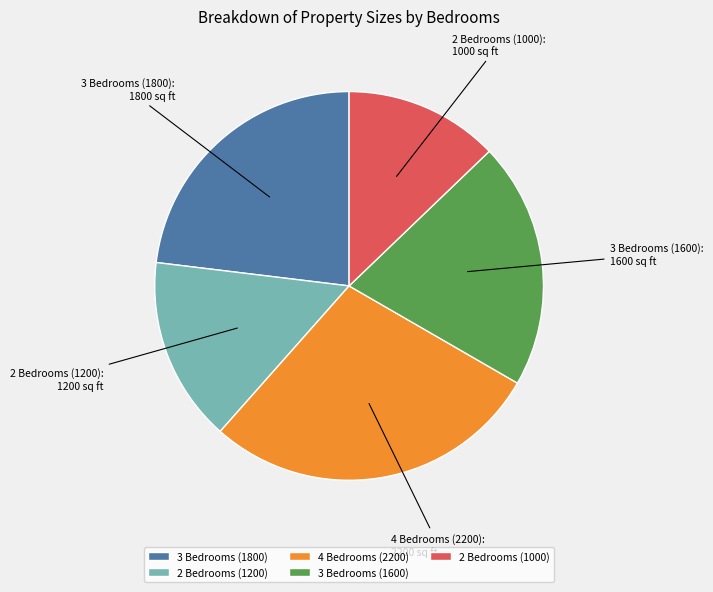

Does any single category account for the majority?

No